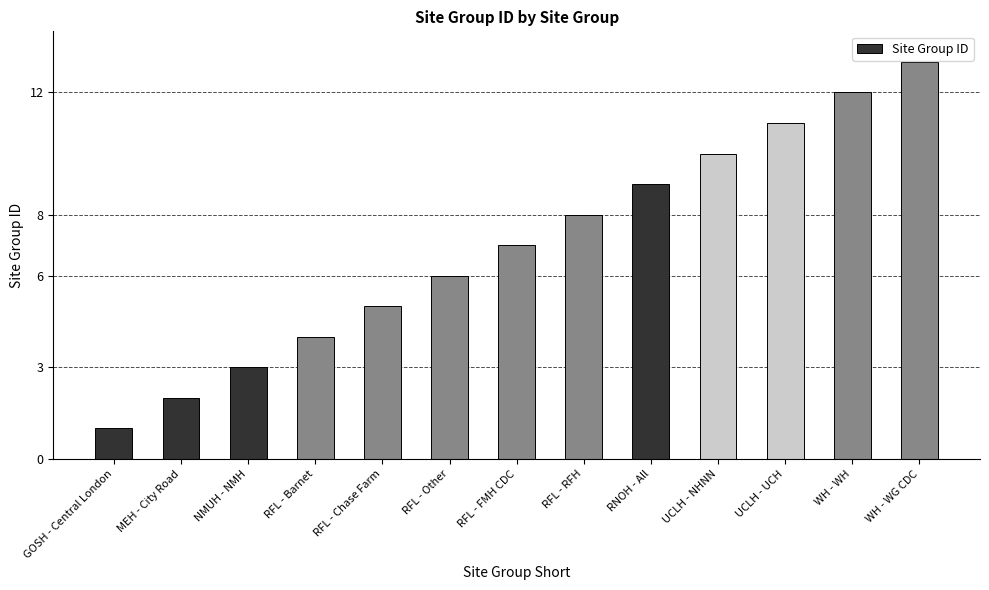

What is the average value?

7